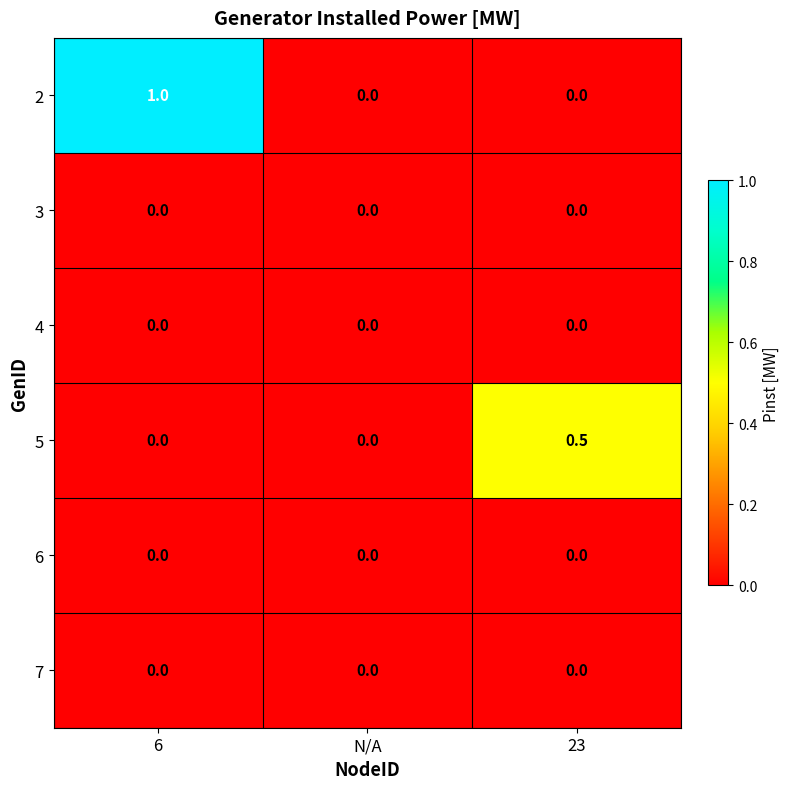

What is the total value across all series at 23?

0.5